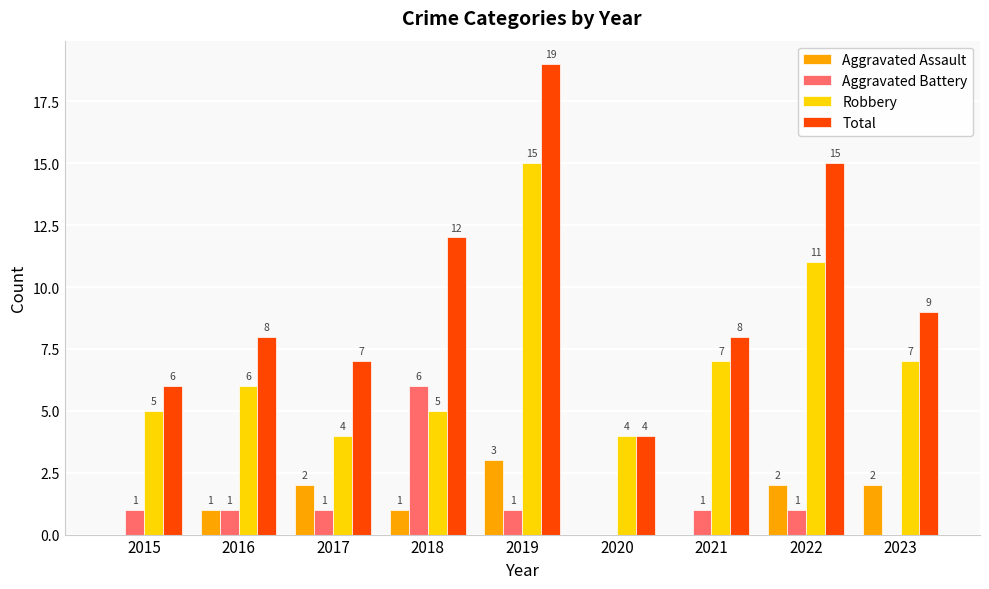

What are all the series names shown in the legend?

Aggravated Assault, Aggravated Battery, Robbery, Total